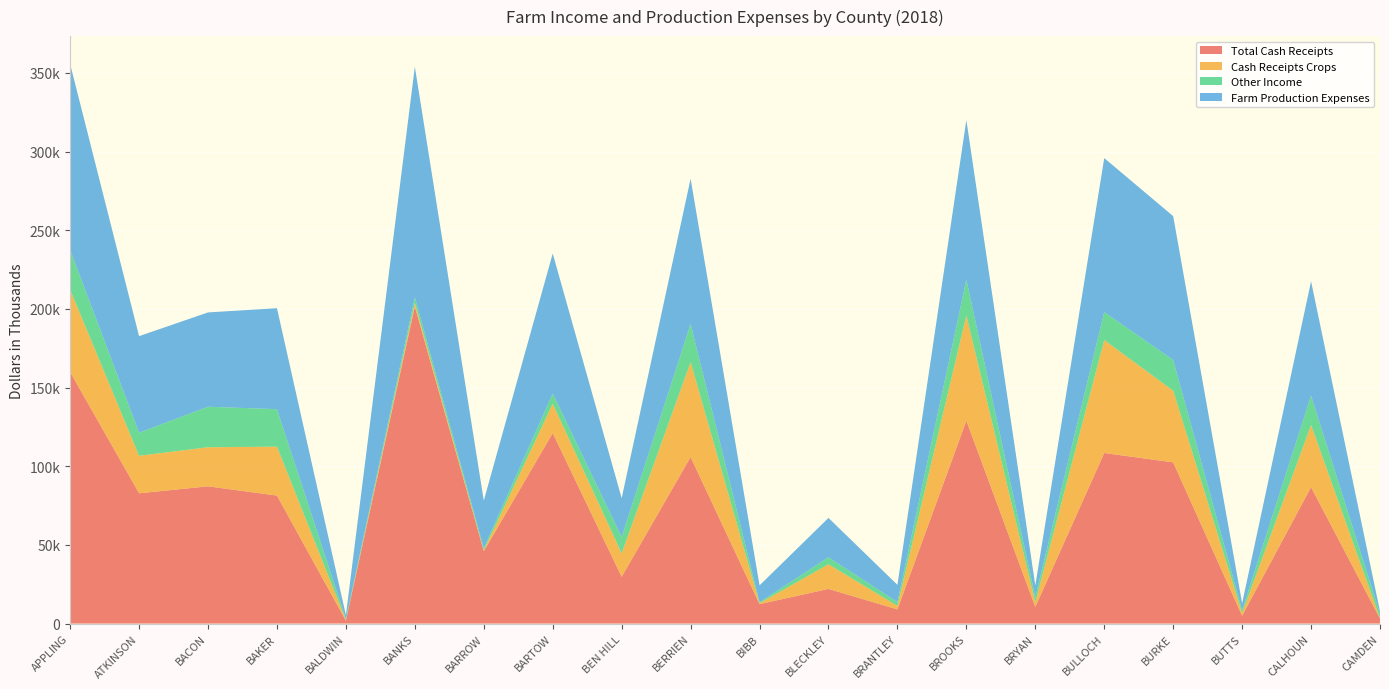

Reading left to right, transcribe all the data shown in this chart.

Total Cash Receipts: 159874	82819	87227	81352	1842	201562	46007	121064	29715	105826	12350	22036	9008	128945	10591	108413	102458	4996	86720	3184
Cash Receipts Crops: 52261	23838	24857	31095	382	2073	511	18689	14933	60355	588	15642	2252	66940	2936	71787	45545	1616	39514	235
Other Income: 25312	14692	25746	23826	578	3753	1384	6420	10430	24248	645	4445	2456	22731	3369	17788	19557	1867	18677	2763
Farm Production Expenses: 118165	61333	59947	64166	2523	146523	30253	89040	24639	92342	10709	25032	10908	101453	7315	97880	91403	4360	72648	1563